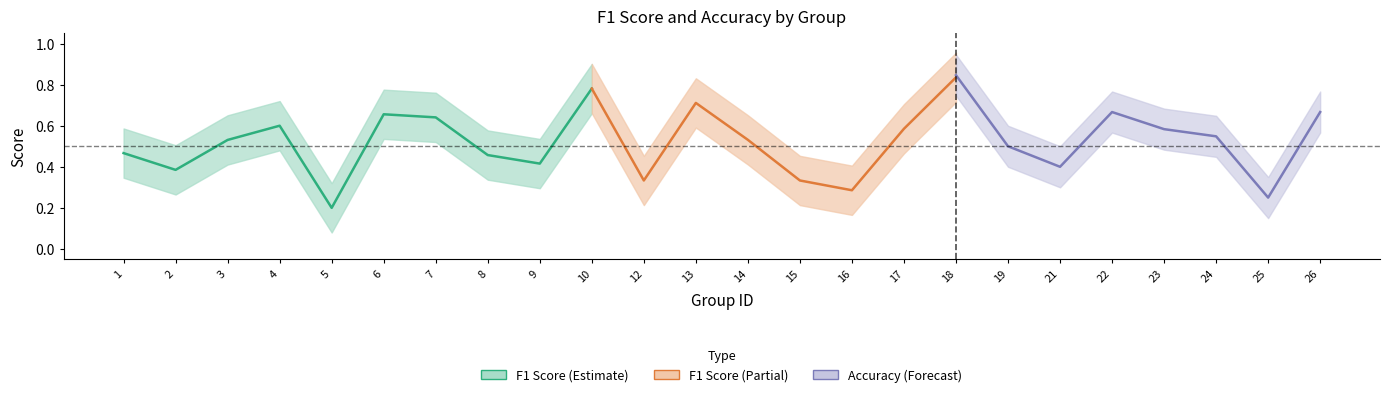

How many categories are shown in the chart?

24